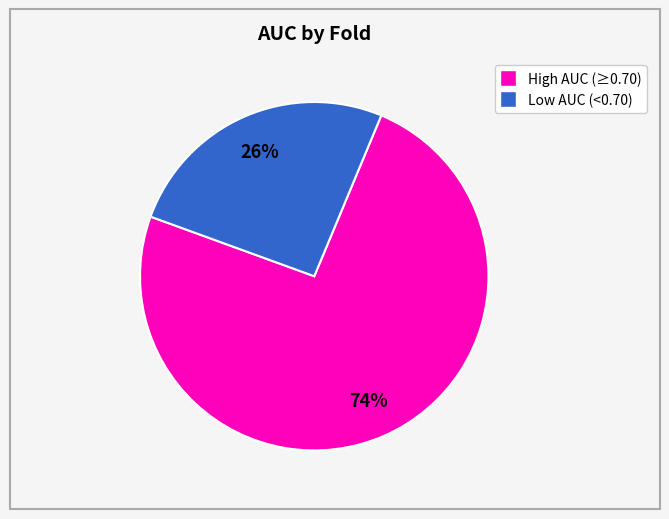

Is there any slice that represents more than half of the pie?

Yes